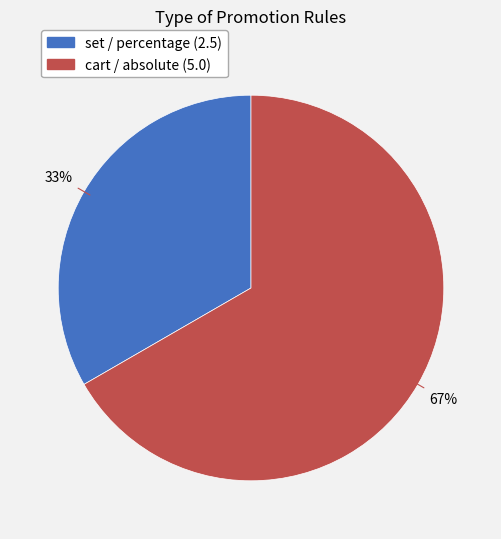

To the nearest percent, what is the combined percentage of set / percentage (2.5) and cart / absolute (5.0)?

100%